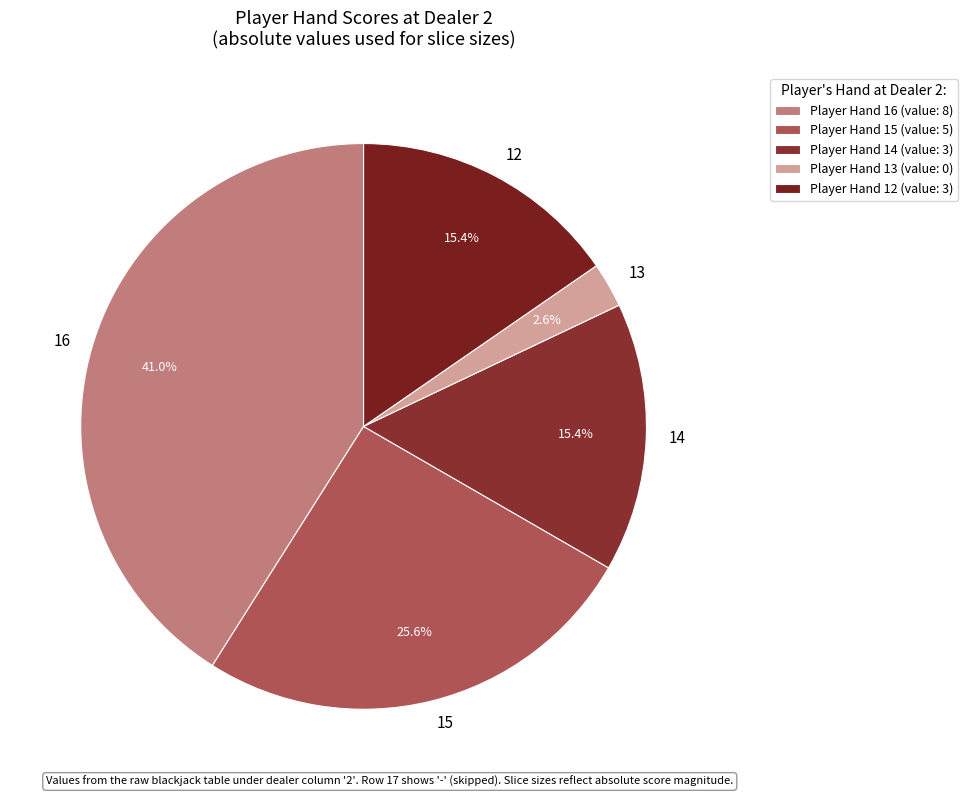

To the nearest percent, what is the combined percentage of 14 and 12?

31%